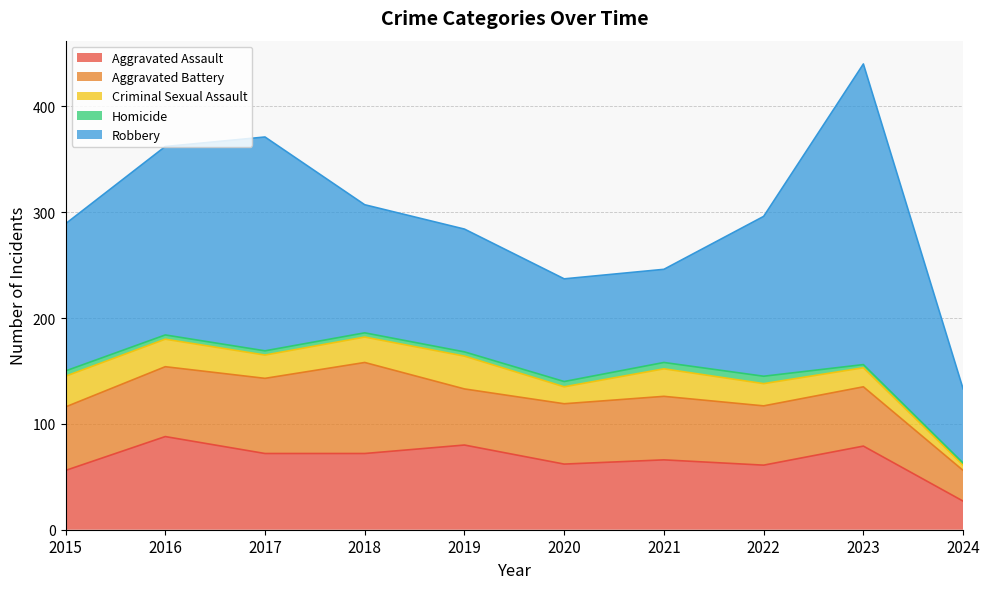

Where do Aggravated Battery and Aggravated Assault first cross each other?

2015 and 2016